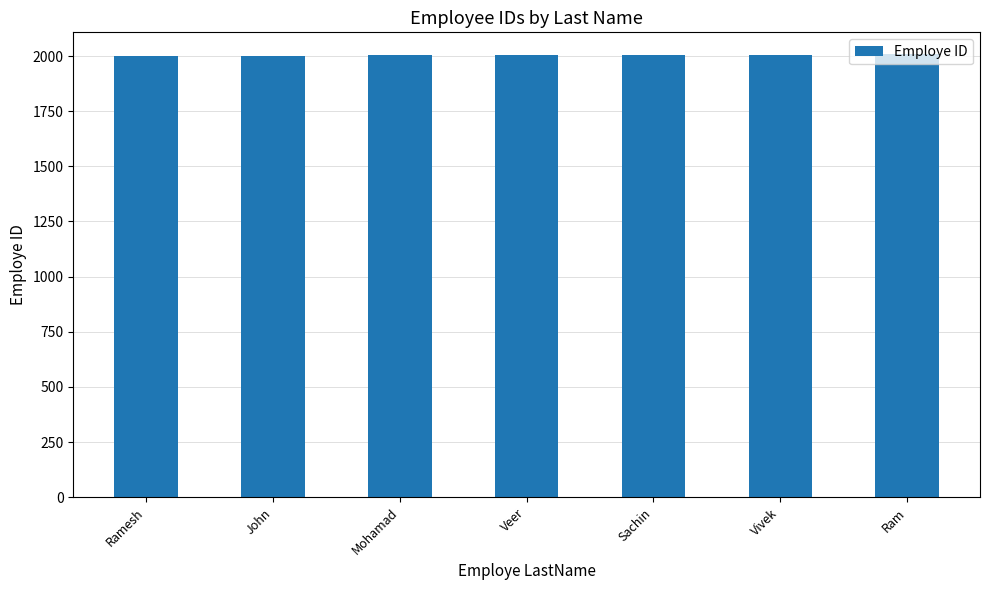

Is it true that the value at Ram is 3336?

False